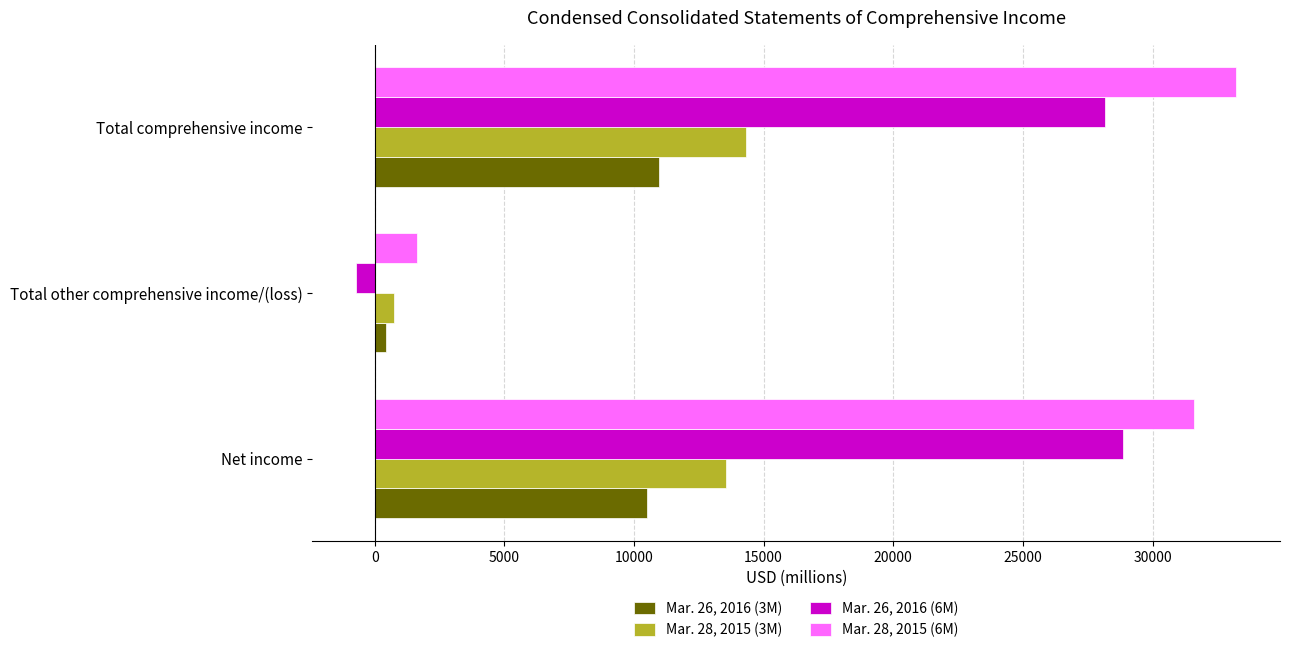

Which series has the largest total across all categories?

Mar. 28, 2015 (6M)